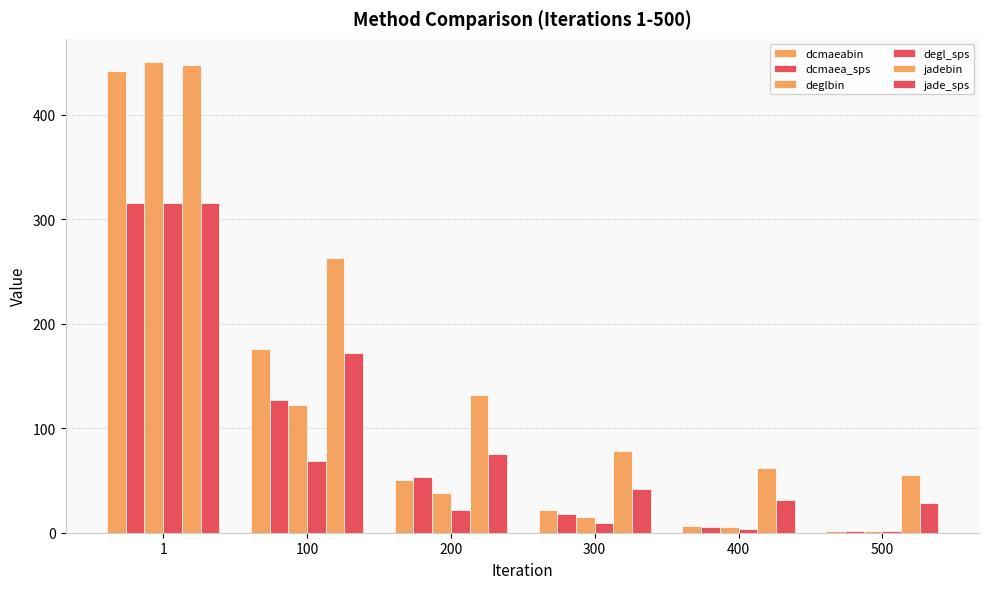

The dcmaea_sps series shows 2.9 at 400. True or false?

False